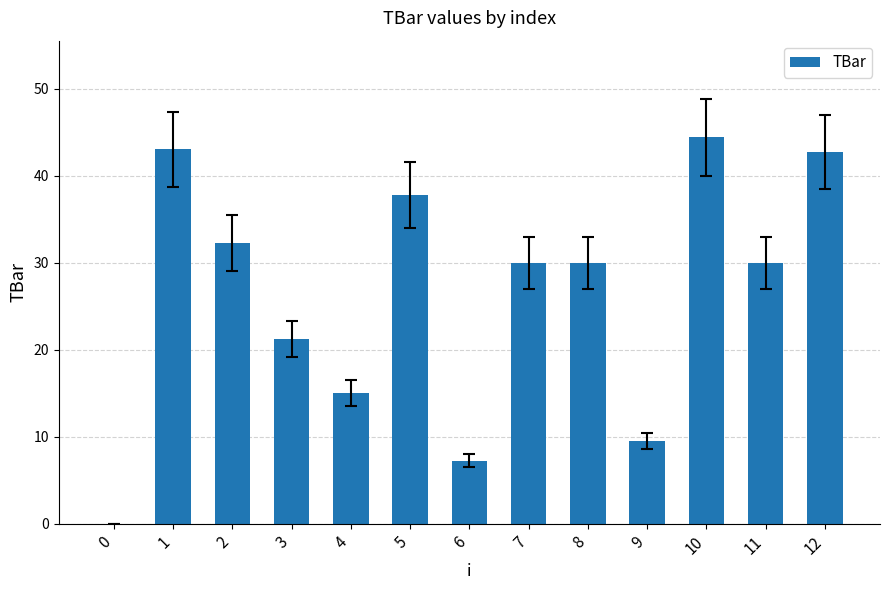

Are the bars horizontal?

No